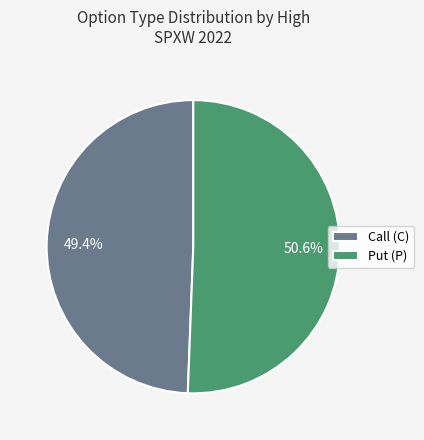

Approximately how many times larger is the value at Put (P) compared to Call (C)?

1.0